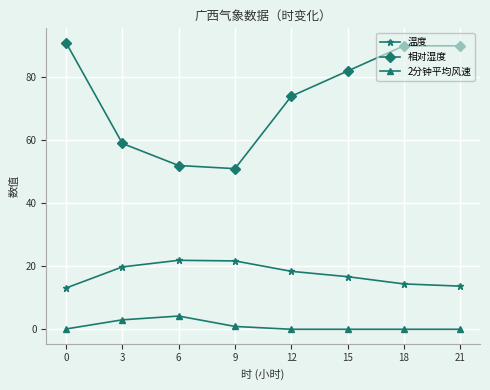

True or false: 2分钟平均风速 and 温度 cross at least once.

False